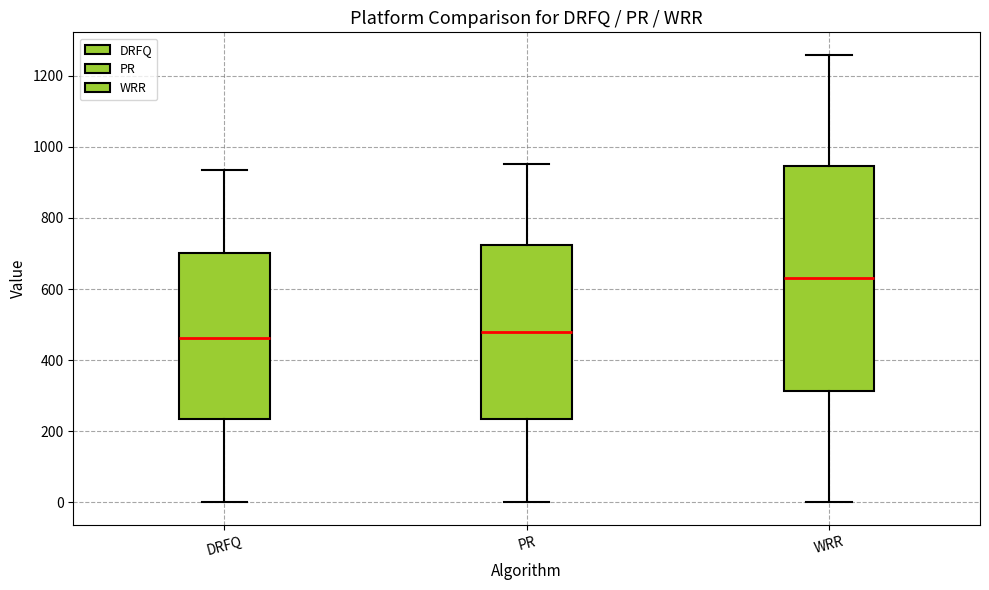

Which box is the tallest, from its lower edge to its upper edge?

WRR